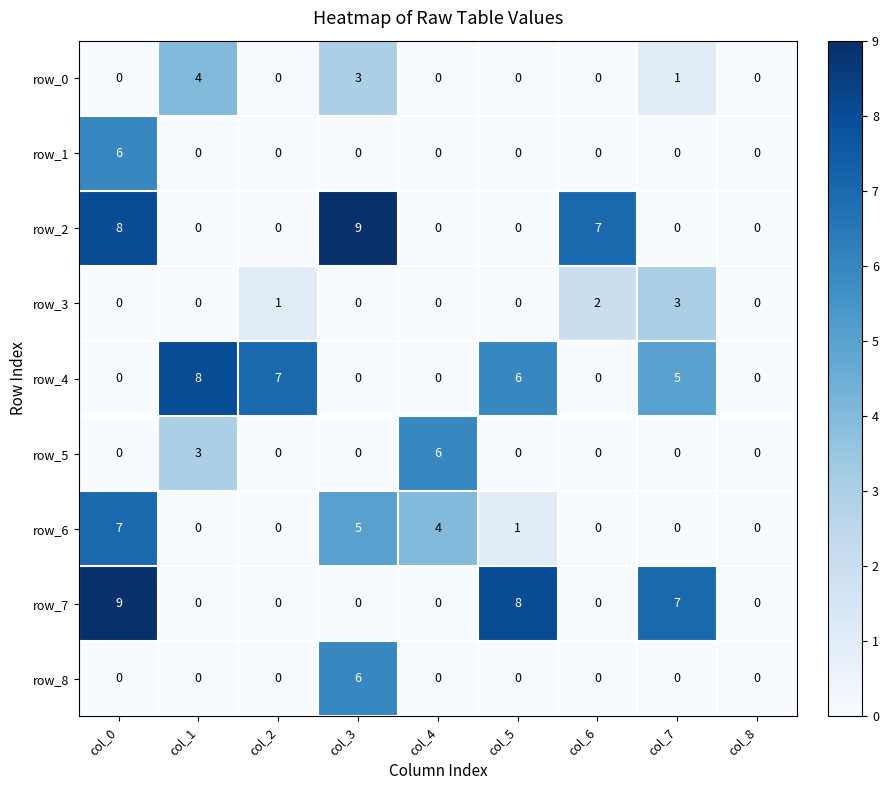

What is the total value across all series at col_3?

23